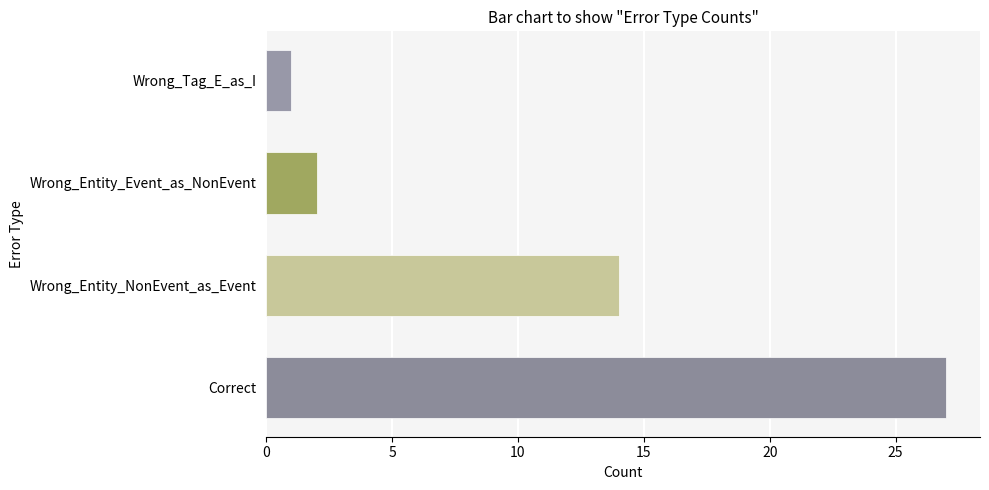

What is the maximum value shown in the chart?

27